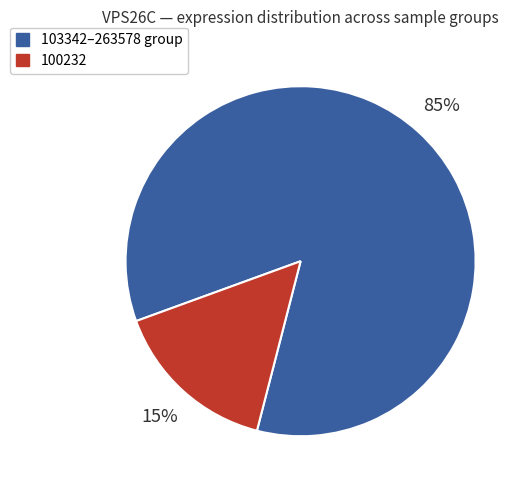

Is there a majority slice in this chart?

Yes